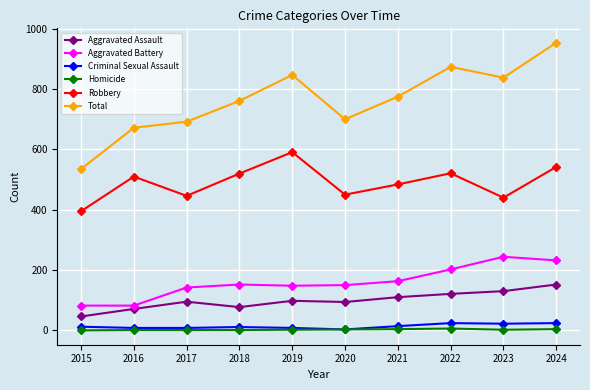

What is the approximate value of Homicide at 2023?

2